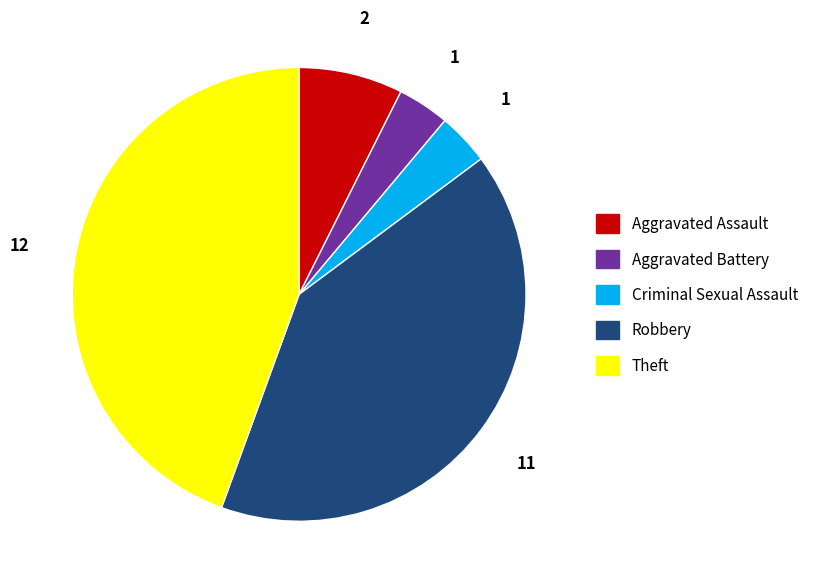

Between Theft and Criminal Sexual Assault, which is larger?

Theft